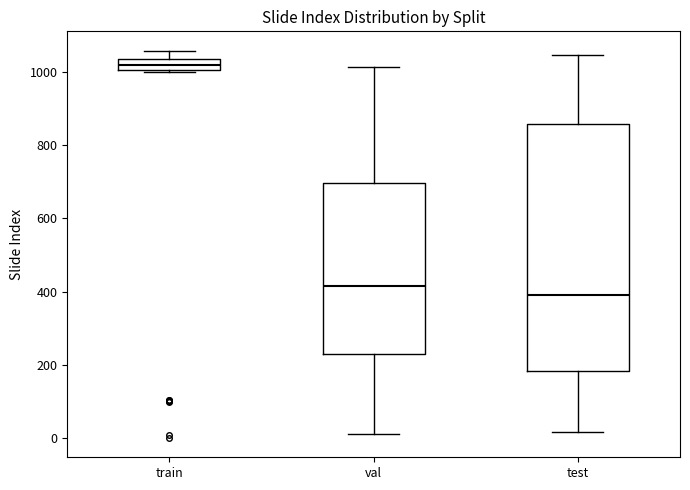

Where does the median line of the box for test sit on the y-axis? The values are not printed on the chart, so give them approximately, as read against the axis.

400